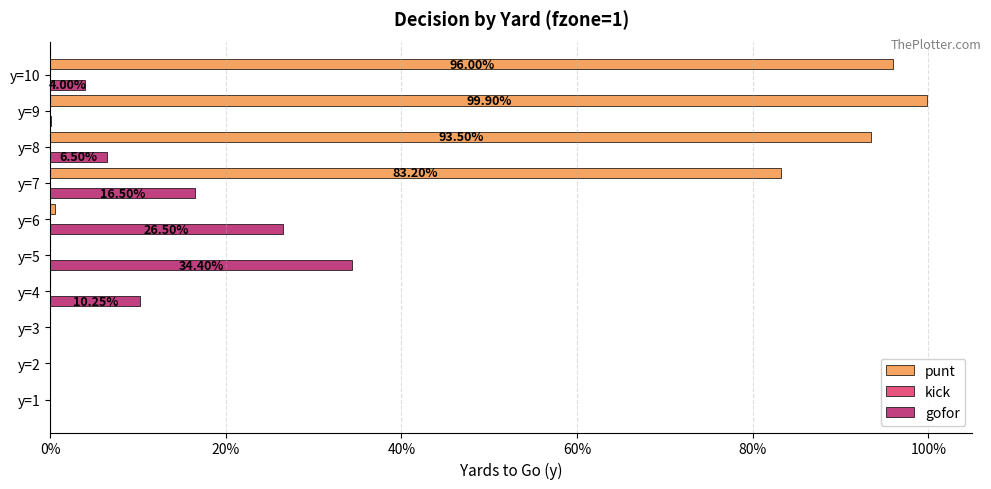

How many positive values does the gofor series have?

7